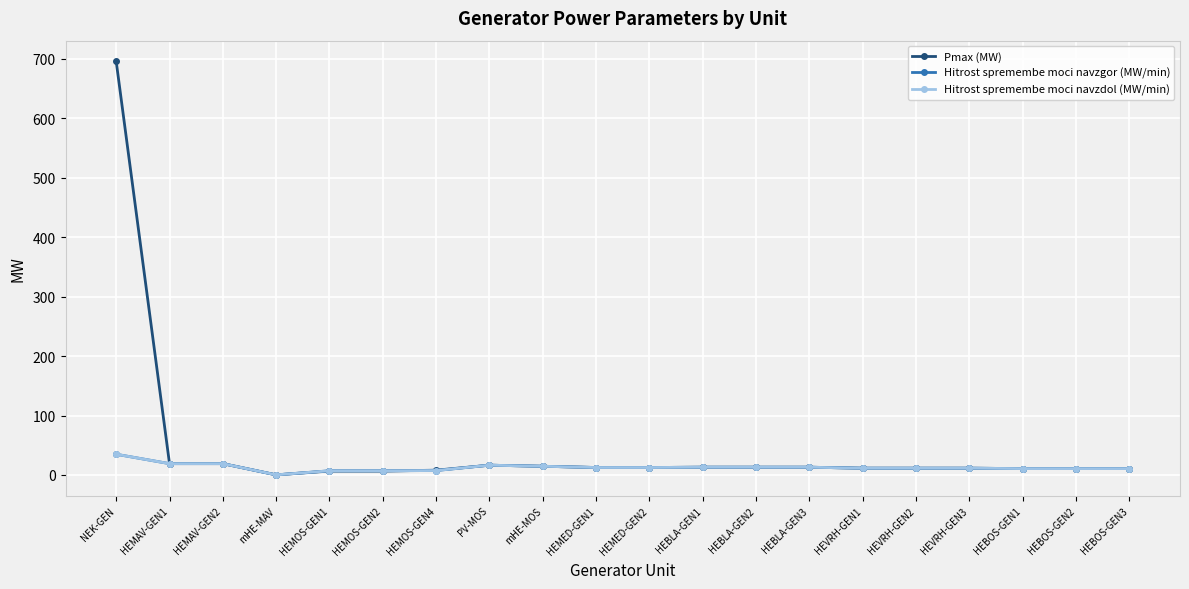

How many intersections are there between Hitrost spremembe moci navzgor (MW/min) and Pmax (MW)?

1